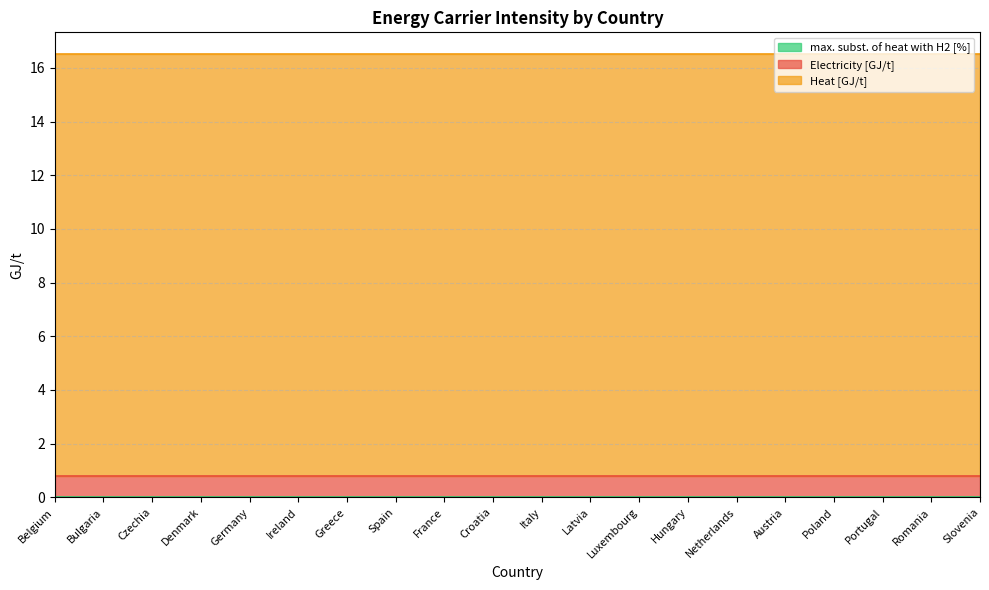

Which series has the widest spread of values?

Electricity [GJ/t]